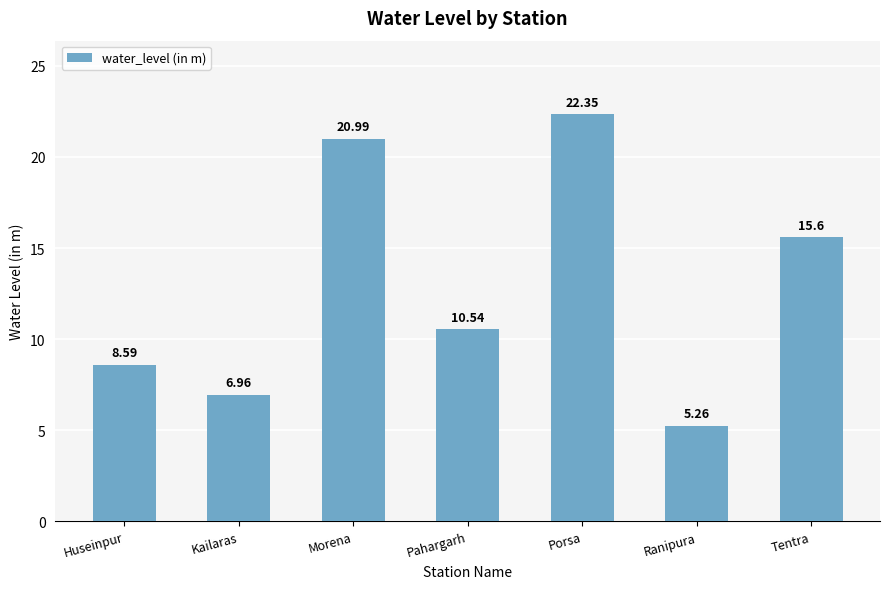

What is the sum of all values?

90.3